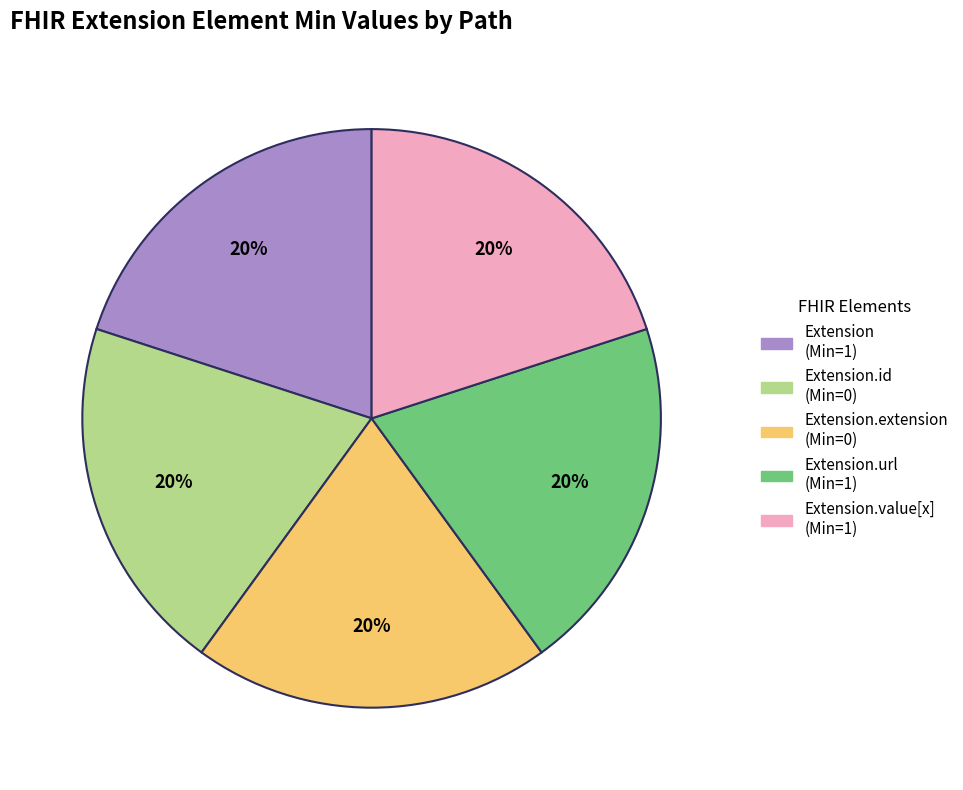

Is there any slice that represents more than half of the pie?

No